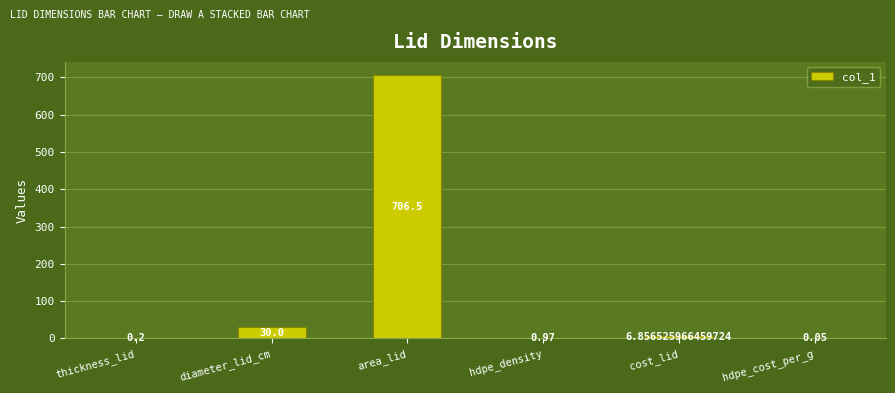

Which category has the highest value across all series?

area_lid